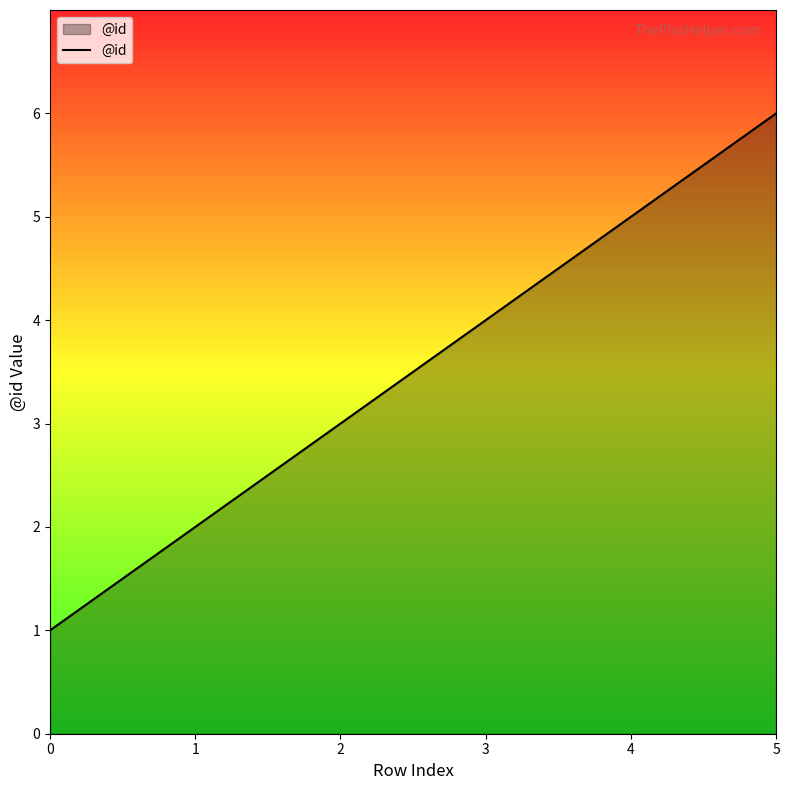

Which has a higher value, 4 or 0?

4